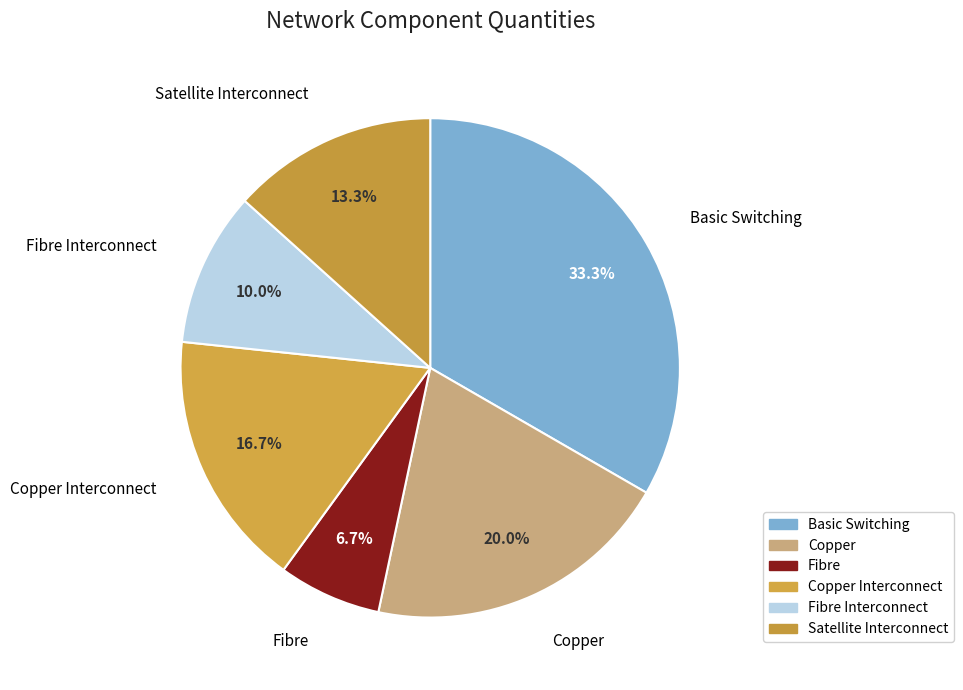

What is the smallest slice in the pie chart?

Fibre